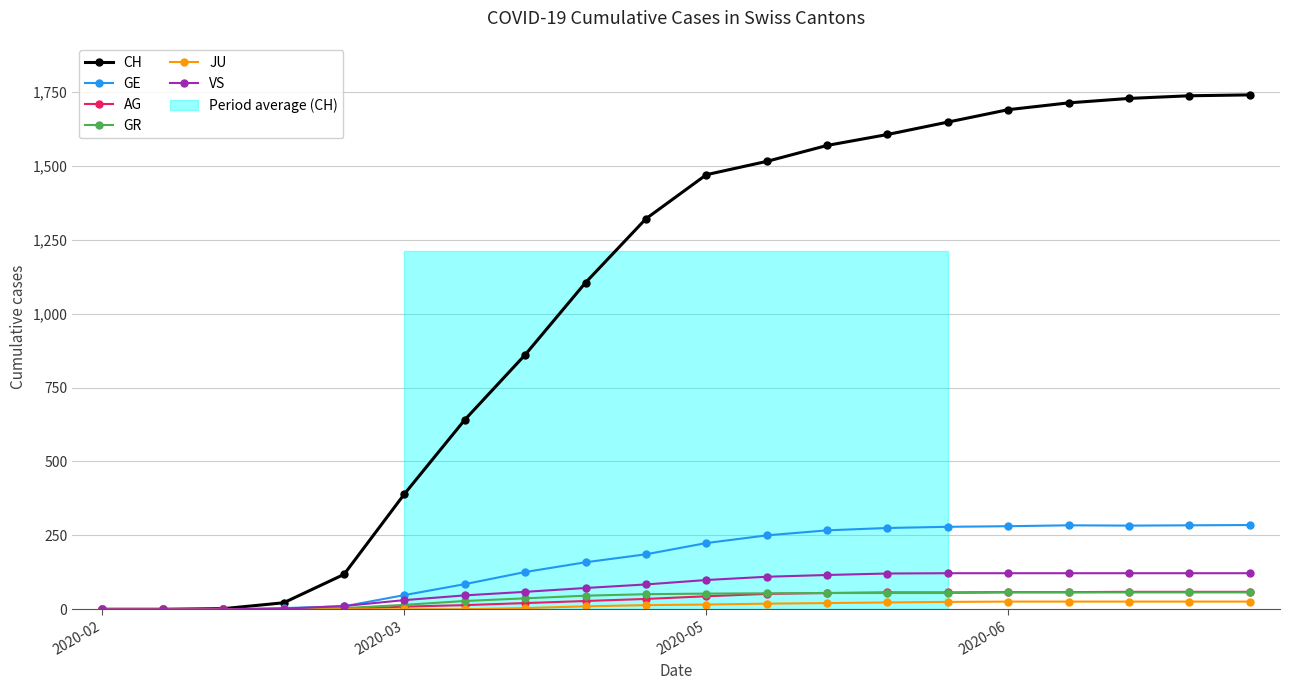

How many lines are shown in the chart?

6